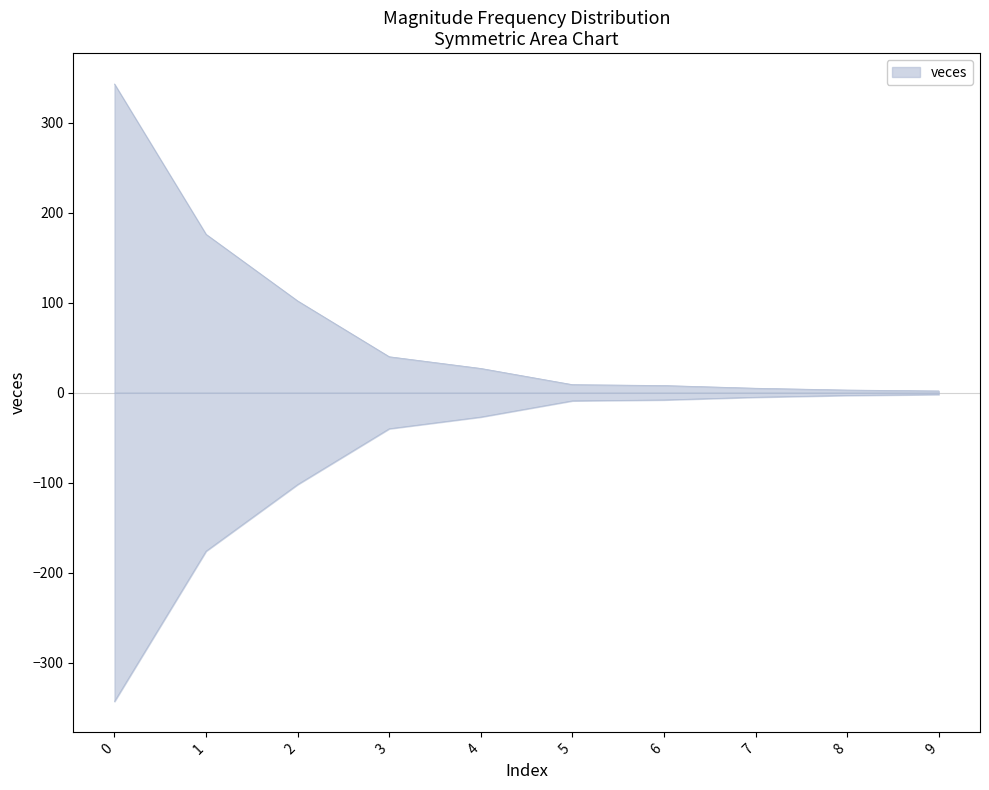

How many lines are shown in the chart?

1